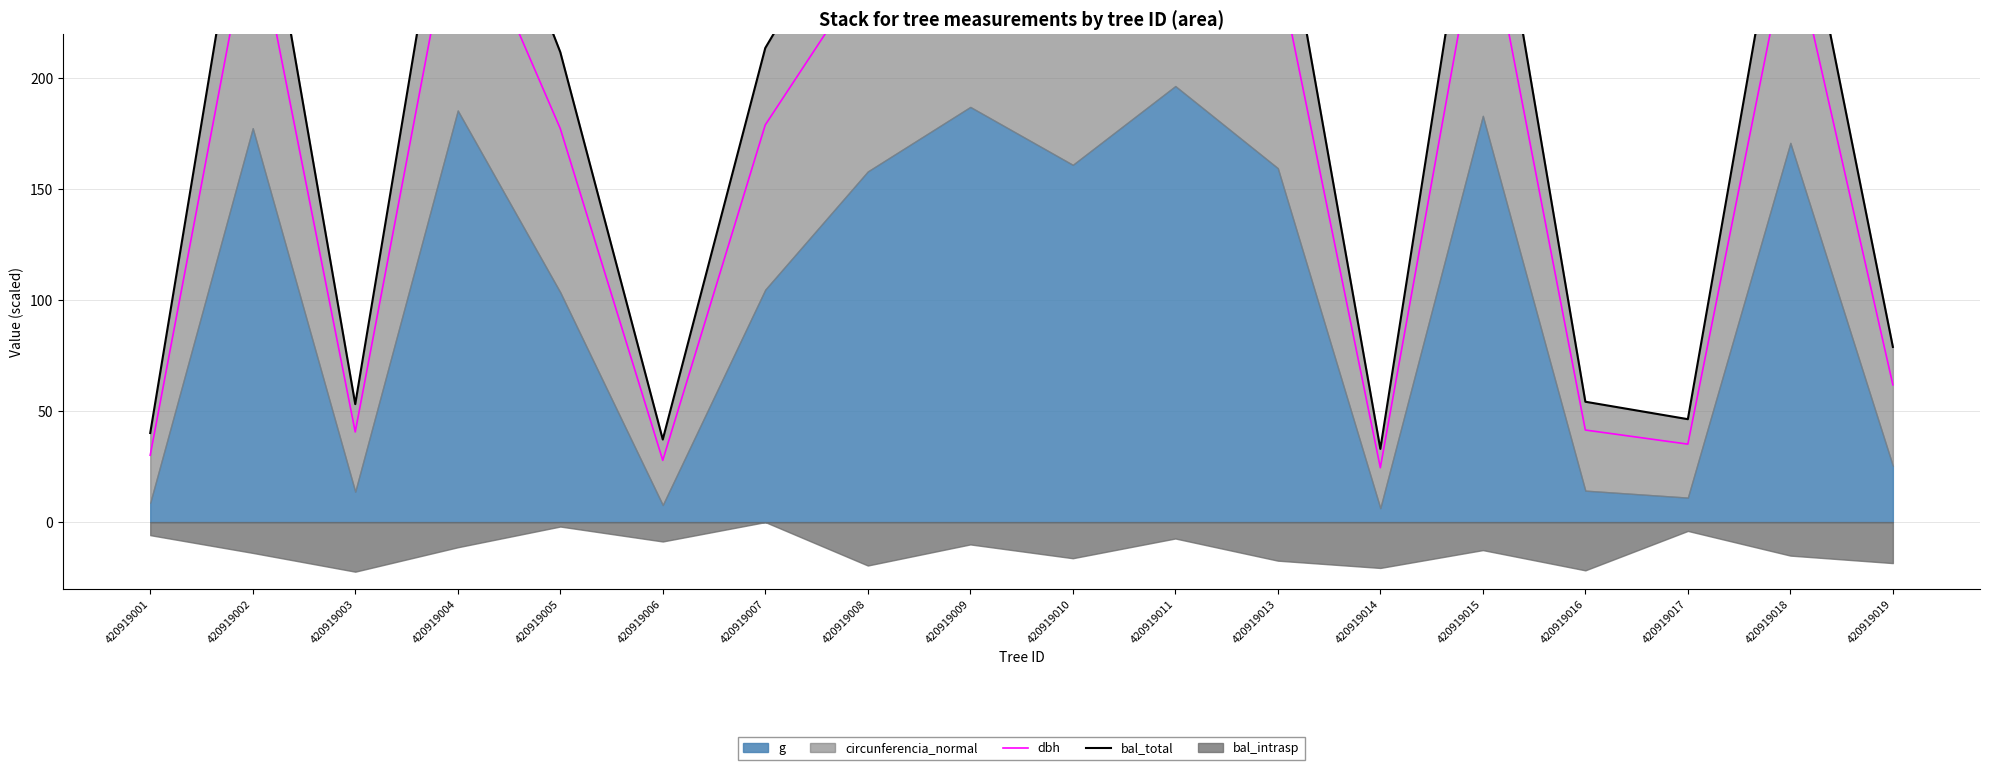

True or false: bal_total has a value of 305.0 at 420919007.

False